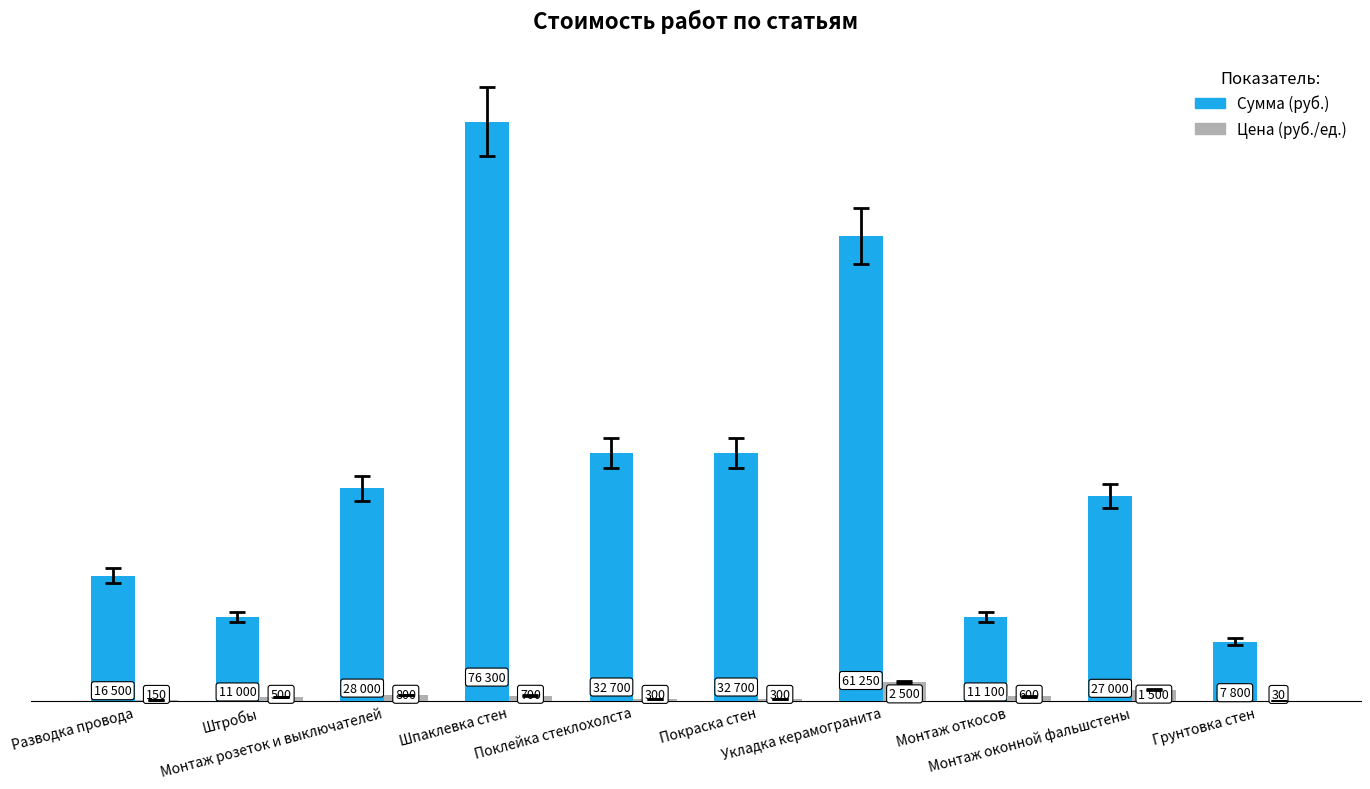

What is the average value of the Сумма (руб.) series?

30435